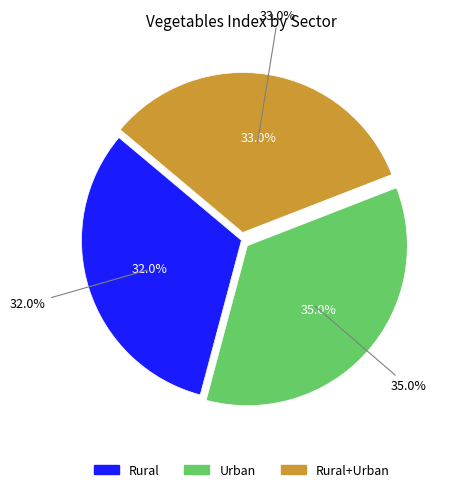

Rank the categories by value from highest to lowest.

Urban, Rural+Urban, Rural